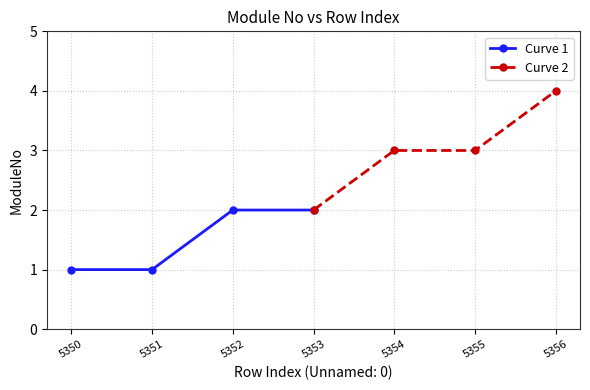

Is it true that Curve 1 equals 2 at 5352?

True